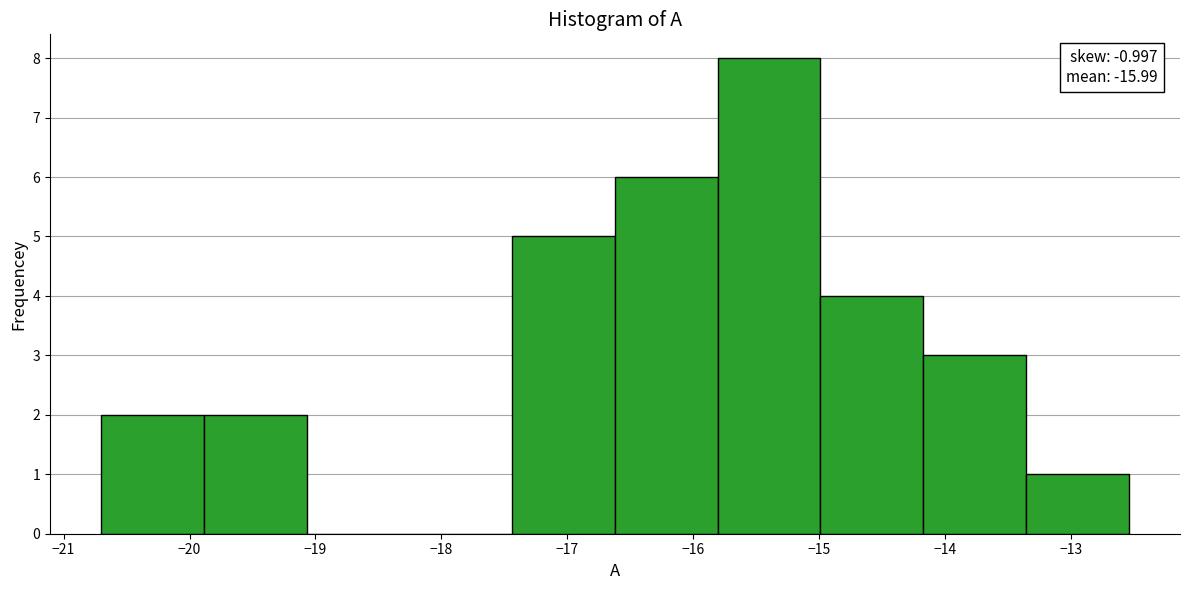

Which range on the x-axis has the tallest bar?

-15.8 to -15.0